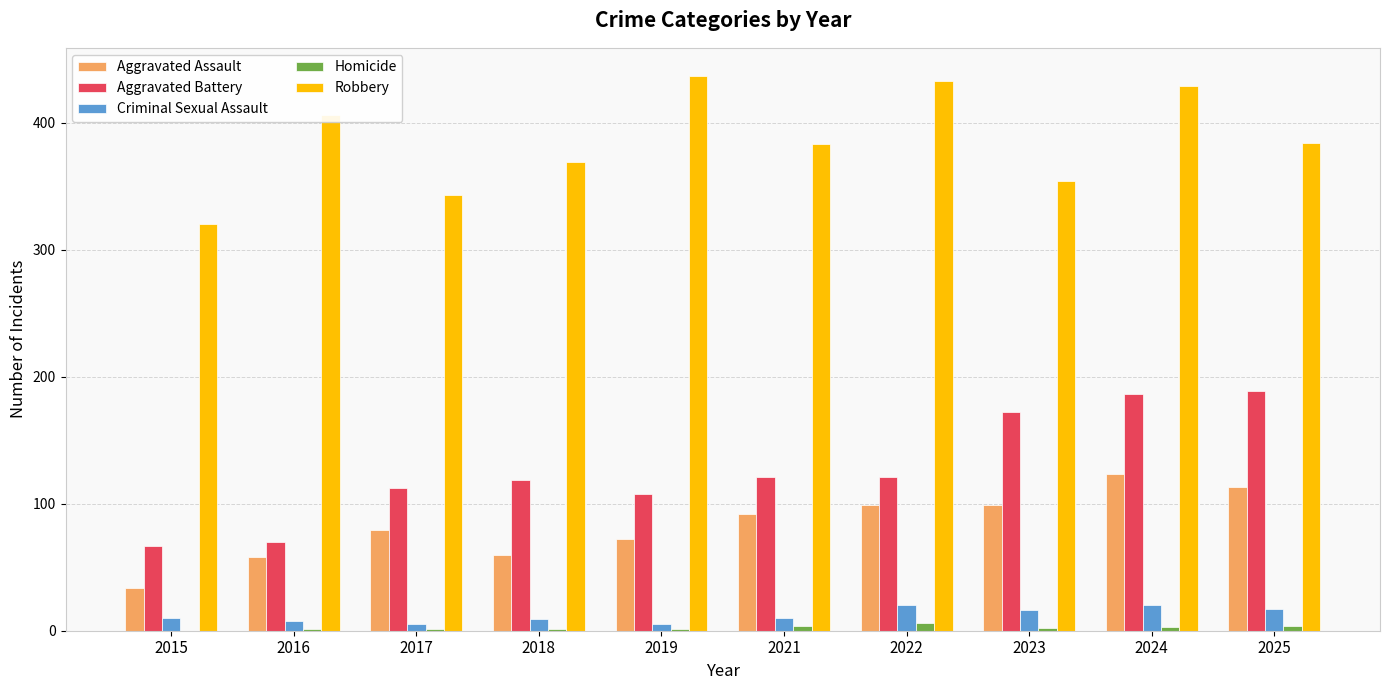

Between 2015 and 2023, which series saw the biggest shift?

Aggravated Battery